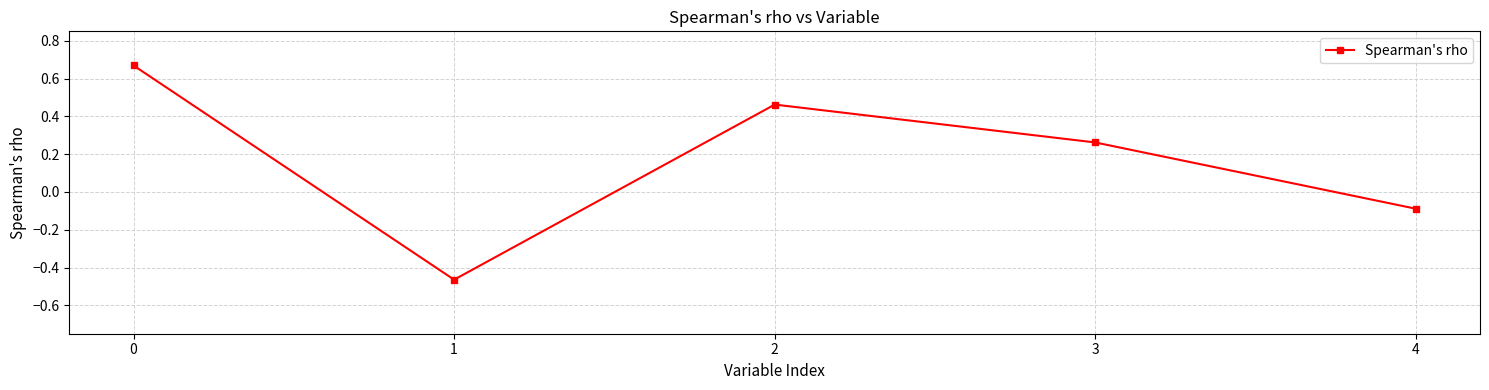

What is the value of the 5th point from the left?

-0.1